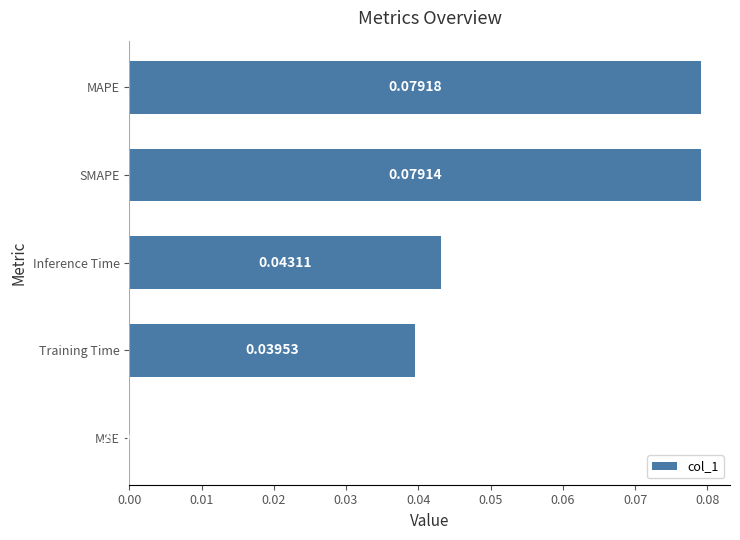

Between SMAPE and Training Time, which is larger?

SMAPE